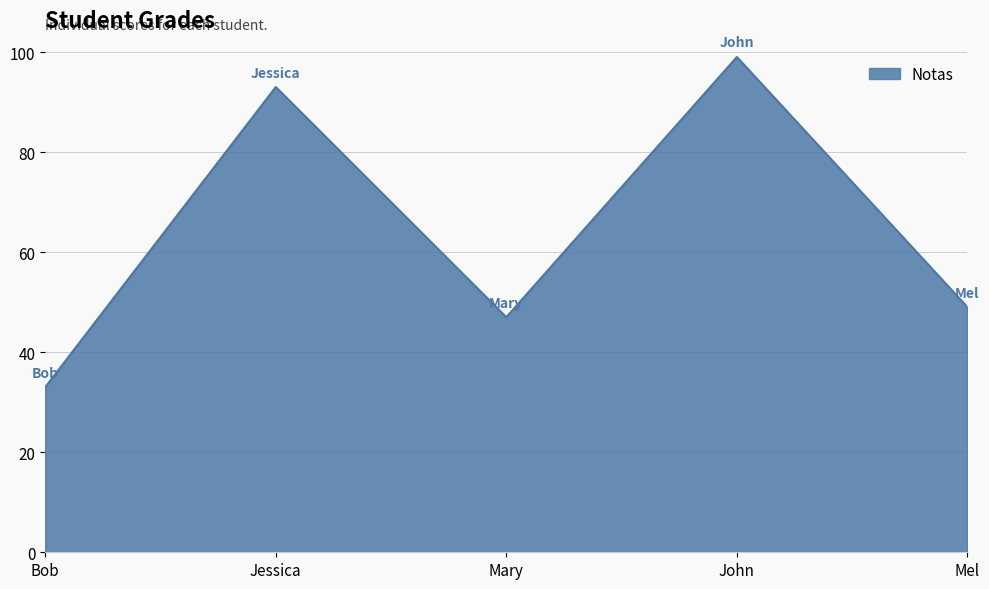

What is the difference between the values at John and Jessica?

6